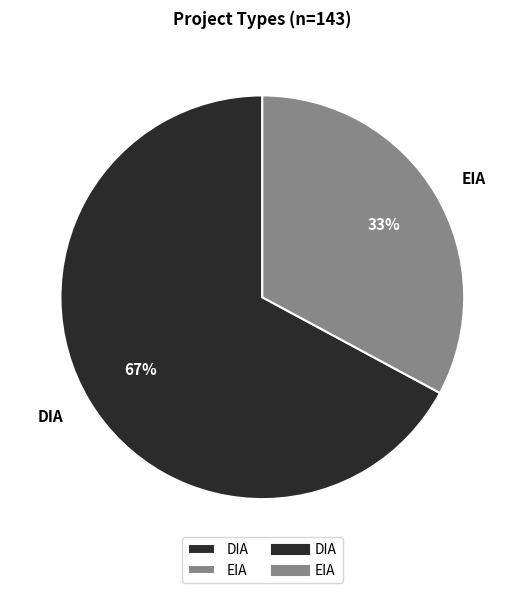

The EIA slice represents 26% of the pie. True or false?

False